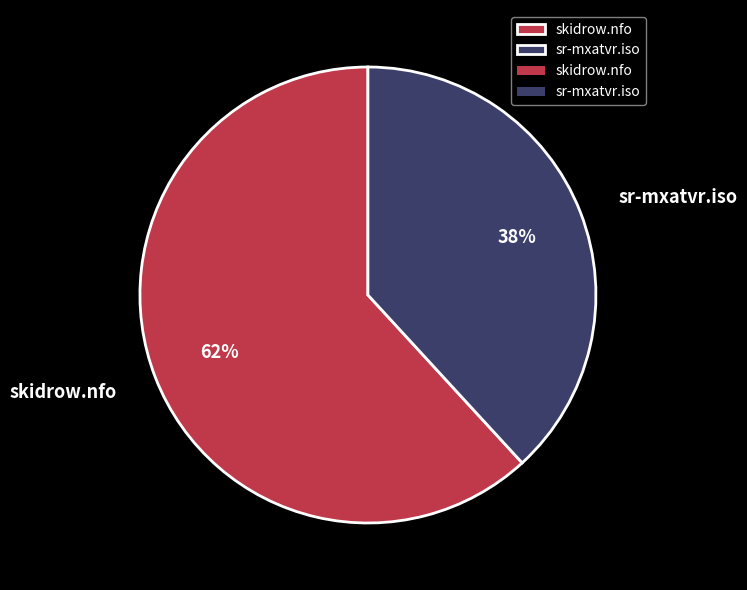

Is the sum of sr-mxatvr.iso and skidrow.nfo greater than half?

Yes